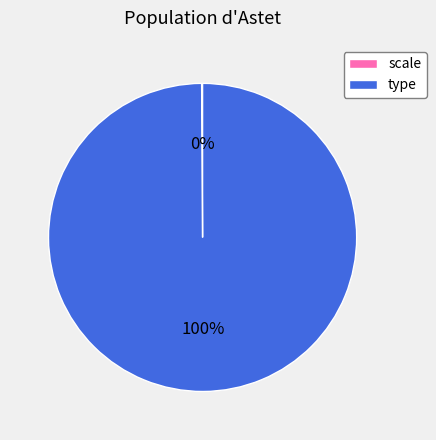

To the nearest percent, what is the average slice percentage?

50%